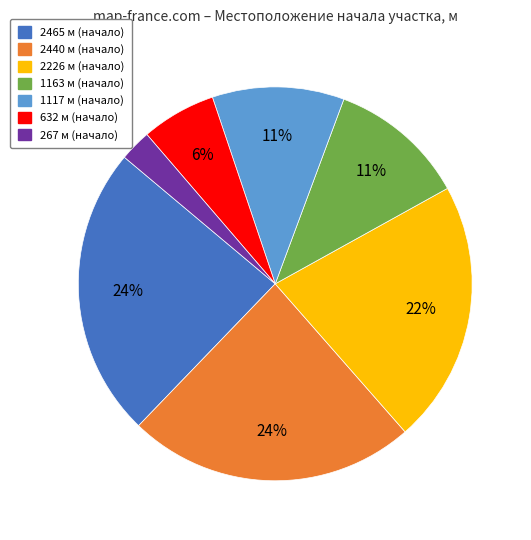

True or false: 1163 accounts for 25% of the total.

False